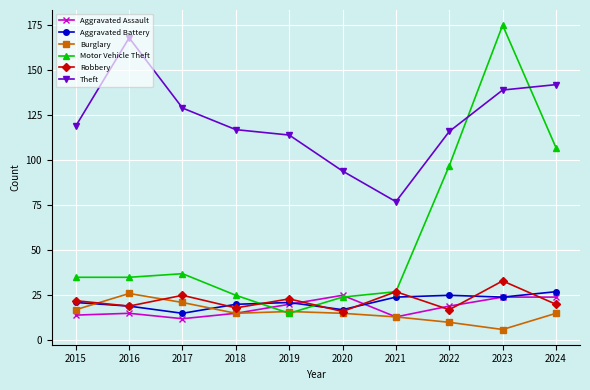

Where do Aggravated Assault and Motor Vehicle Theft first cross each other?

2018 and 2019